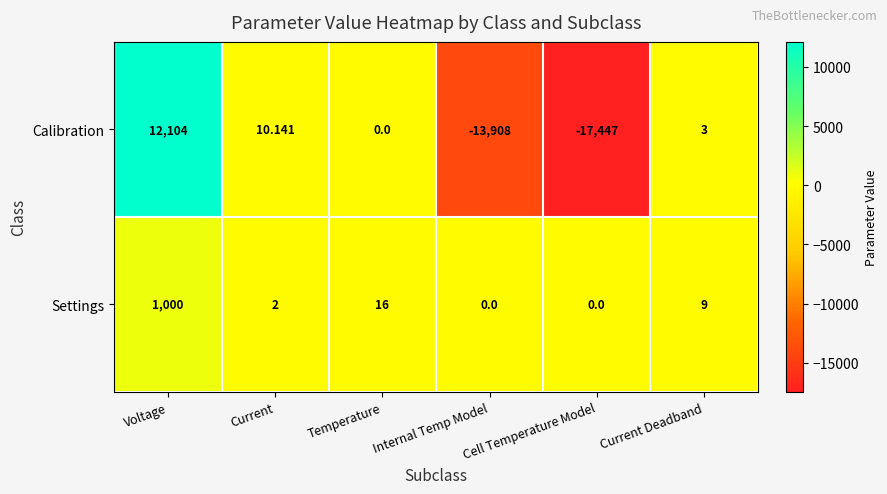

List the labels in order of Calibration value, largest first.

Voltage, Current, Current Deadband, Temperature, Internal Temp Model, Cell Temperature Model